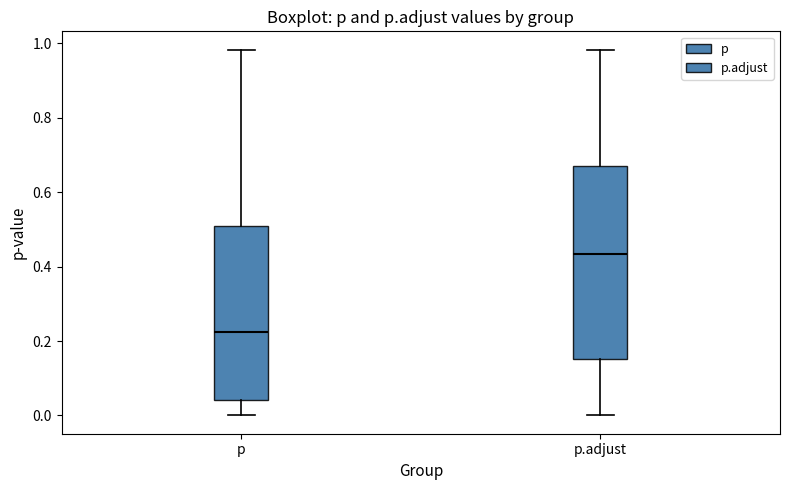

Which box has the lowest median line?

p